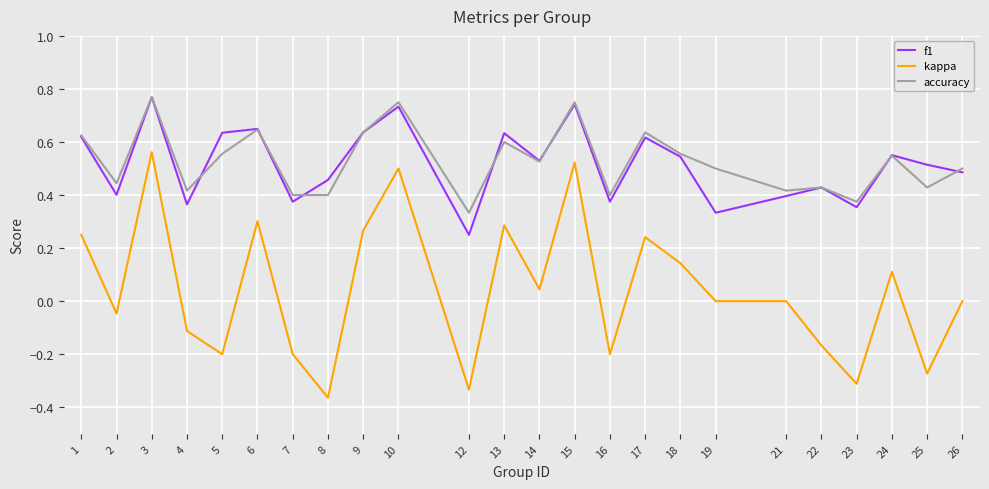

Which series has the widest spread of values?

kappa